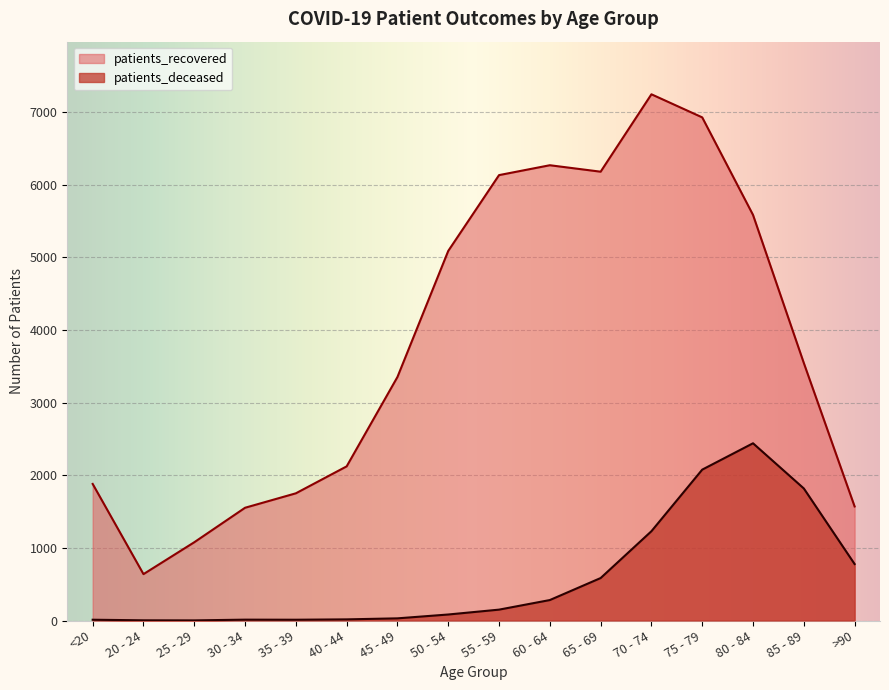

At which category does the chart reach its peak across all series?

70 - 74